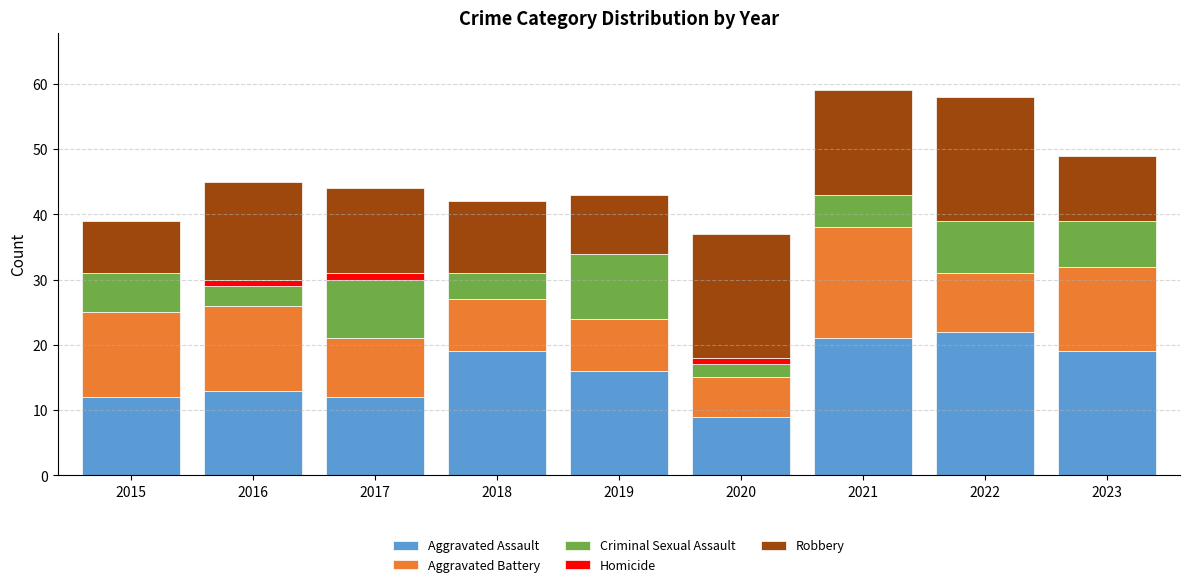

What is the total value across all series at 2019?

43